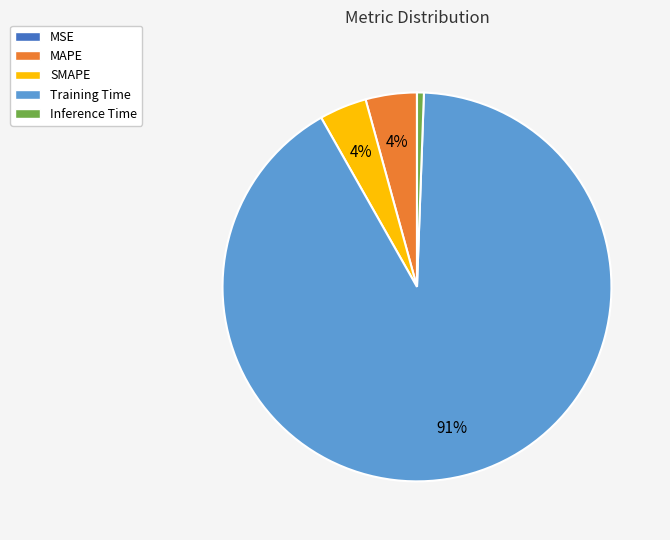

Do Training Time and MAPE together represent more than half of the pie?

Yes